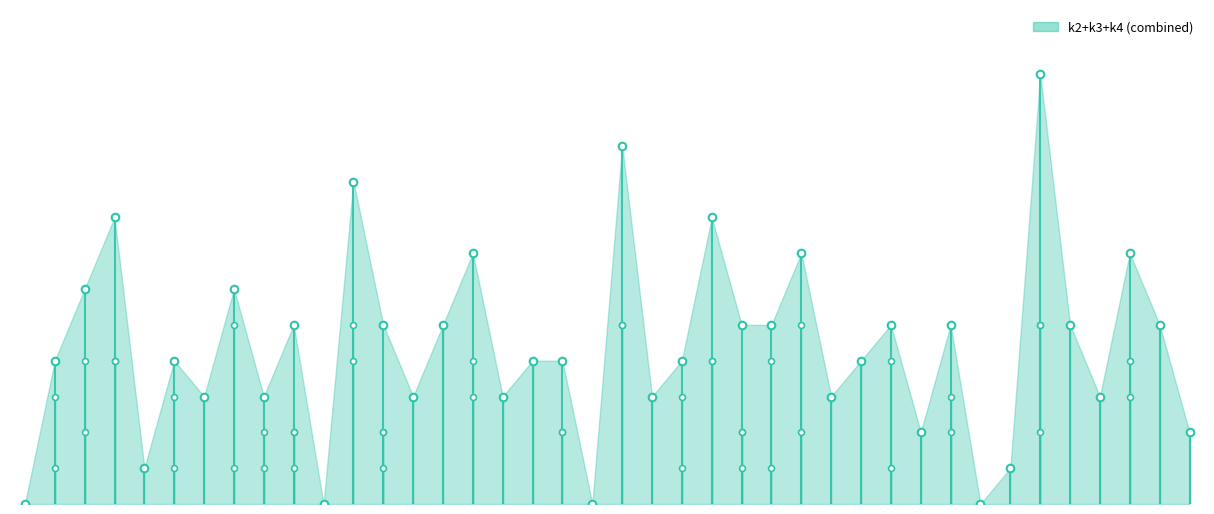

Which has a higher value, 38 or 5?

5